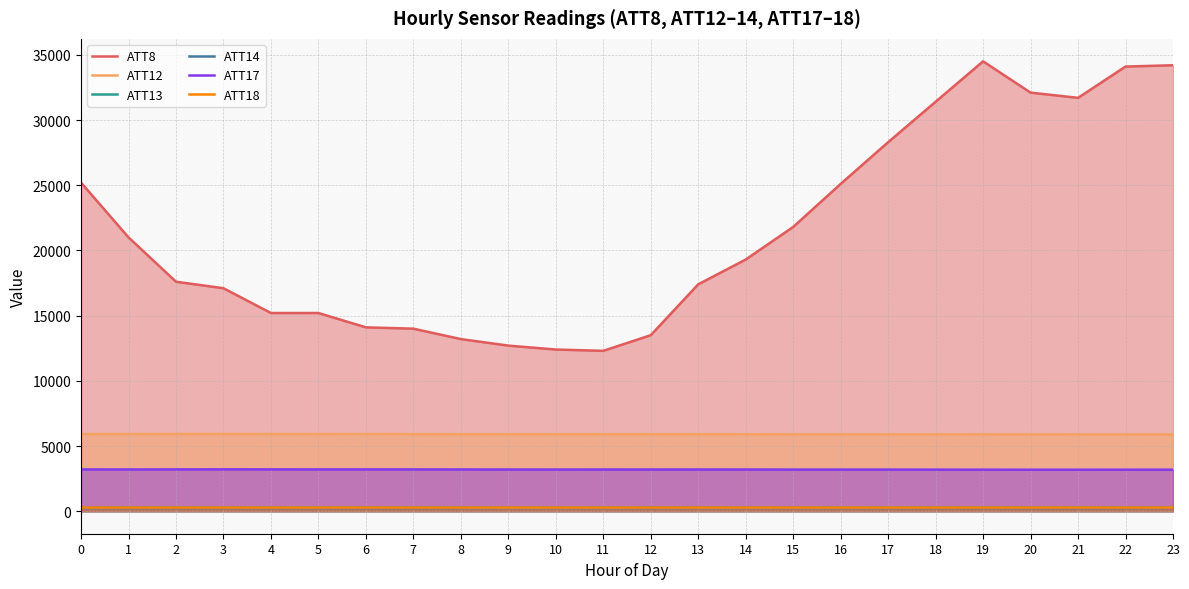

Reading left to right, transcribe all the data shown in this chart.

ATT8: 0=25200.0	1=21000.0	2=17600.0	3=17100.0	4=15200.0	5=15200.0	6=14100.0	7=14000.0	8=13200.0	9=12700.0	10=12400.0	11=12300.0	12=13500.0	13=17400.0	14=19300.0	15=21800.0	16=25100.0	17=28300.0	18=31400.0	19=34500.0	20=32100.0	21=31700.0	22=34100.0	23=34200.0
ATT12: 0=5922.3	1=5921.4	2=5926.5	3=5927.6	4=5923.7	5=5918.5	6=5917.7	7=5912.6	8=5907.6	9=5905.0	10=5903.9	11=5910.1	12=5906.0	13=5907.3	14=5902.4	15=5898.2	16=5899.0	17=5897.5	18=5897.7	19=5893.4	20=5891.3	21=5889.6	22=5889.0	23=5893.1
ATT13: 0=269.0	1=269.2	2=268.9	3=268.9	4=268.6	5=268.4	6=268.2	7=267.9	8=267.7	9=267.7	10=267.8	11=268.1	12=267.8	13=267.5	14=267.3	15=267.5	16=267.6	17=267.5	18=267.5	19=267.4	20=268.2	21=268.0	22=267.2	23=267.2
ATT14: 0=257.3	1=253.3	2=256.1	3=255.3	4=254.4	5=252.7	6=251.9	7=253.9	8=258.5	9=262.3	10=259.2	11=258.2	12=257.6	13=260.6	14=262.2	15=260.7	16=256.5	17=256.7	18=256.6	19=256.6	20=253.4	21=248.2	22=255.8	23=262.2
ATT17: 0=3206.4	1=3202.5	2=3208.2	3=3210.5	4=3209.3	5=3206.9	6=3208.0	7=3206.8	8=3203.4	9=3198.0	10=3195.6	11=3199.4	12=3198.1	13=3200.1	14=3198.0	15=3194.4	16=3194.6	17=3193.3	18=3189.7	19=3186.0	20=3182.0	21=3182.6	22=3184.0	23=3185.3
ATT18: 0=281.3	1=281.7	2=282.0	3=281.7	4=281.6	5=281.6	6=281.8	7=281.9	8=281.7	9=281.8	10=281.6	11=281.5	12=281.3	13=281.4	14=281.2	15=281.2	16=281.2	17=281.2	18=281.8	19=282.1	20=282.4	21=282.4	22=282.0	23=282.2